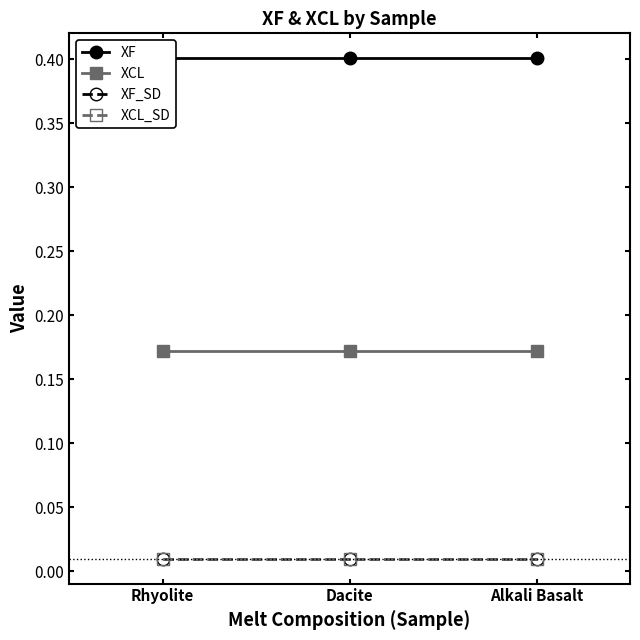

Reading left to right, list all the values displayed in this chart.

XF: 0.4	0.4	0.4
XCL: 0.2	0.2	0.2
XF_SD: 0.0	0.0	0.0
XCL_SD: 0.0	0.0	0.0